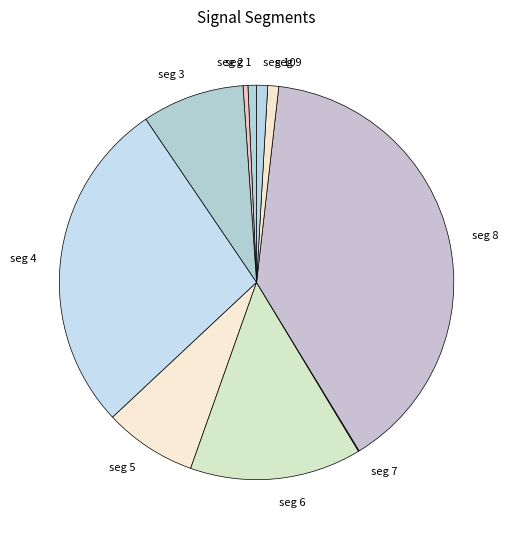

Is the sum of seg 9 and seg 3 greater than half?

No